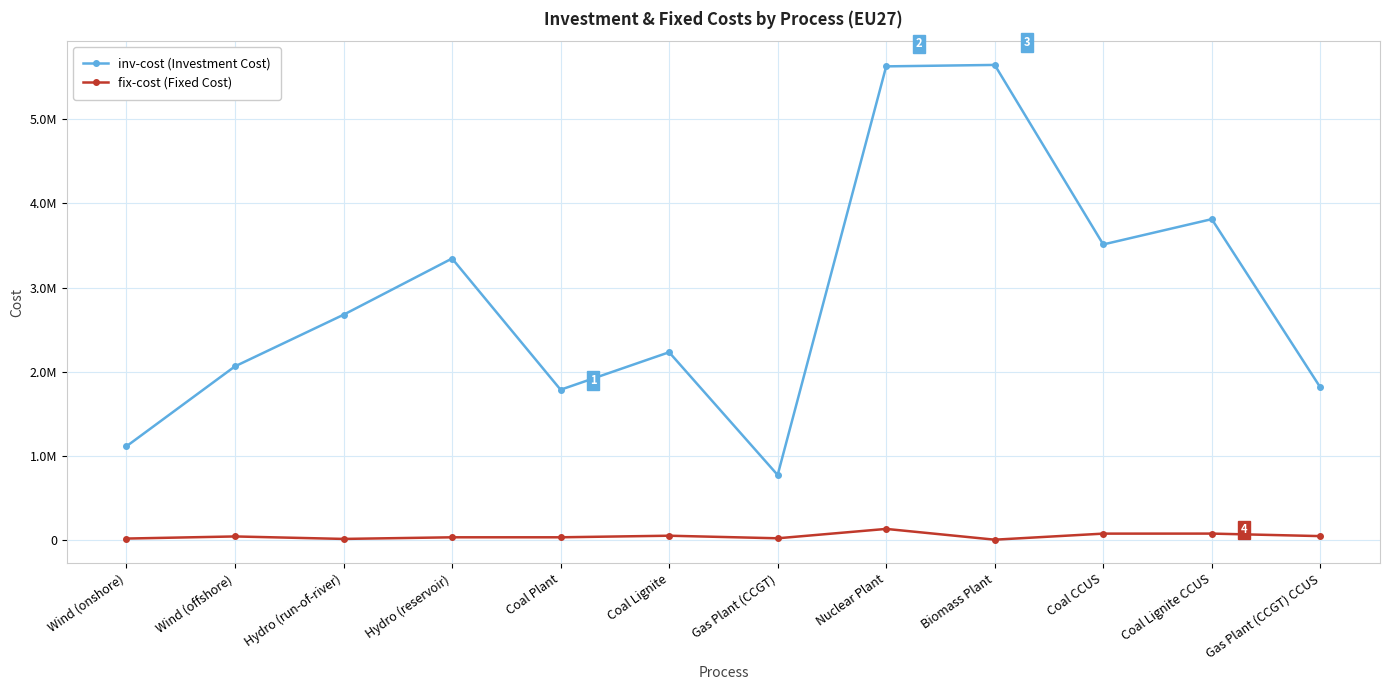

How many interior local peaks does the fix-cost (Fixed Cost) series have?

4